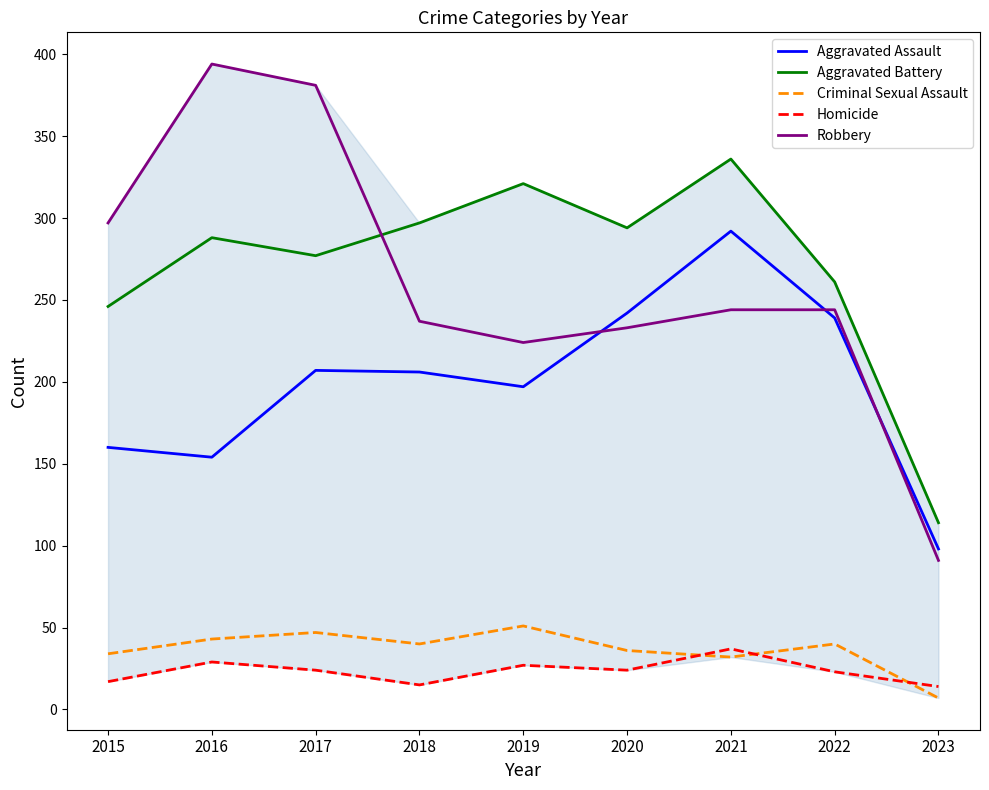

The Robbery series shows 297 at 2015. True or false?

True